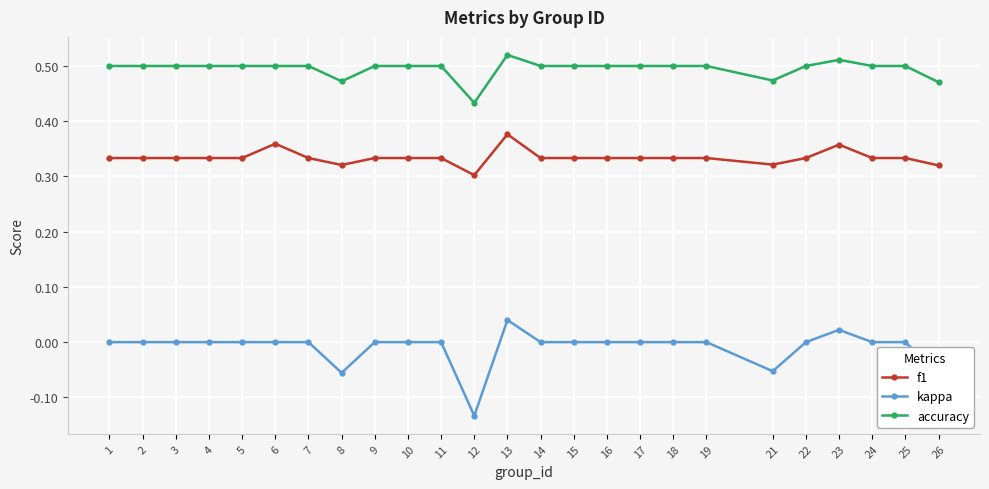

Between 8 and 17, which series saw the biggest shift?

kappa